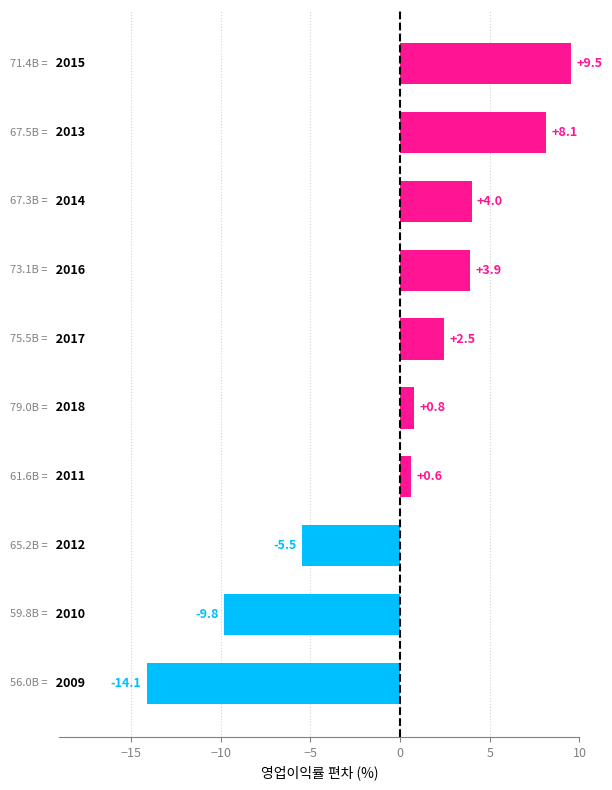

Reading bottom to top, transcribe all the data shown in this chart.

-14.1	-9.8	-5.5	0.6	0.8	2.5	3.9	4.0	8.1	9.5